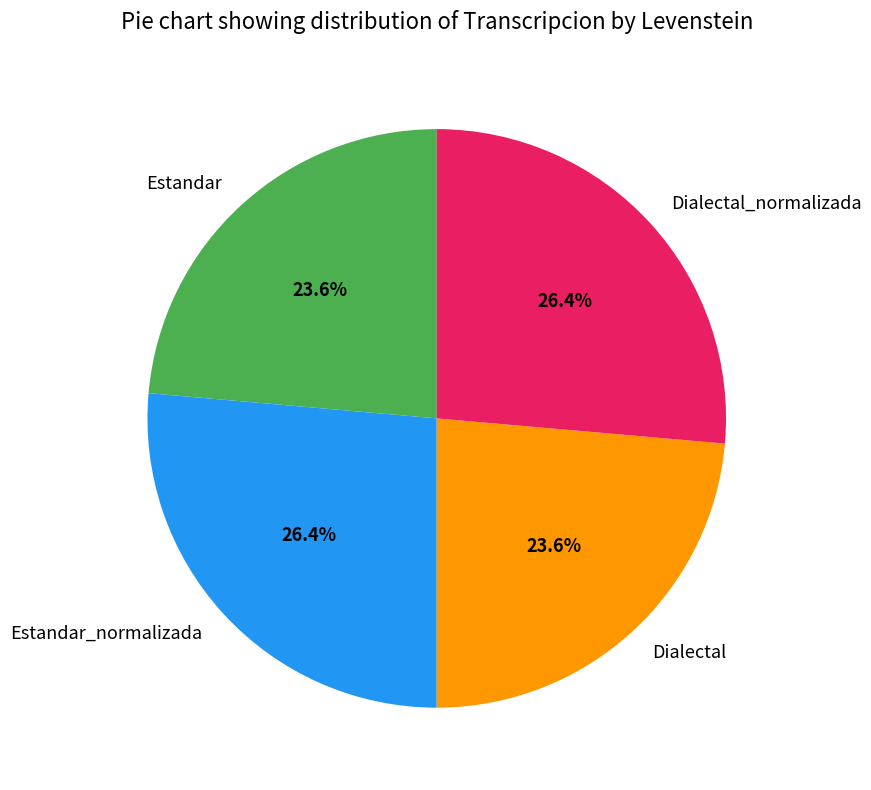

Is Estandar_normalizada the majority of the pie?

No